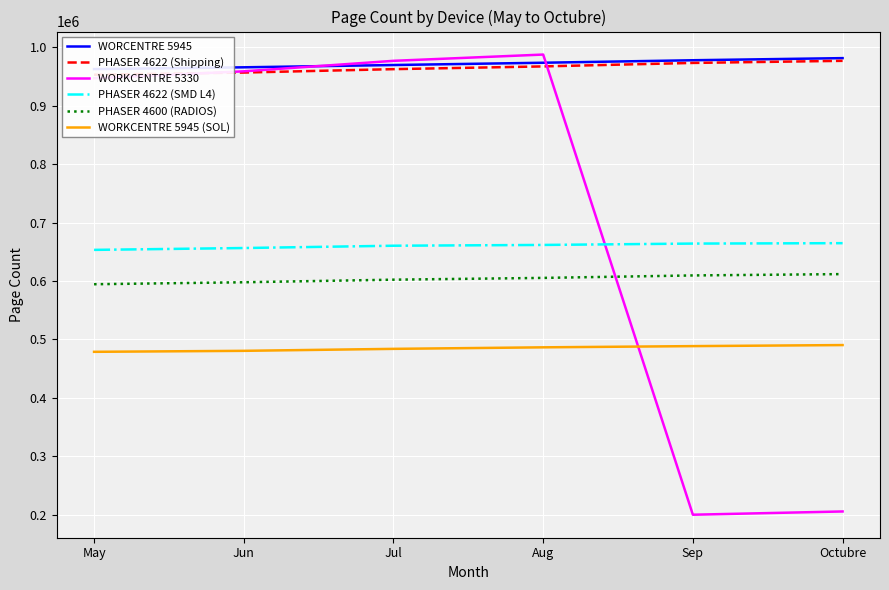

What is the label of the 4th point from the right?

Jul